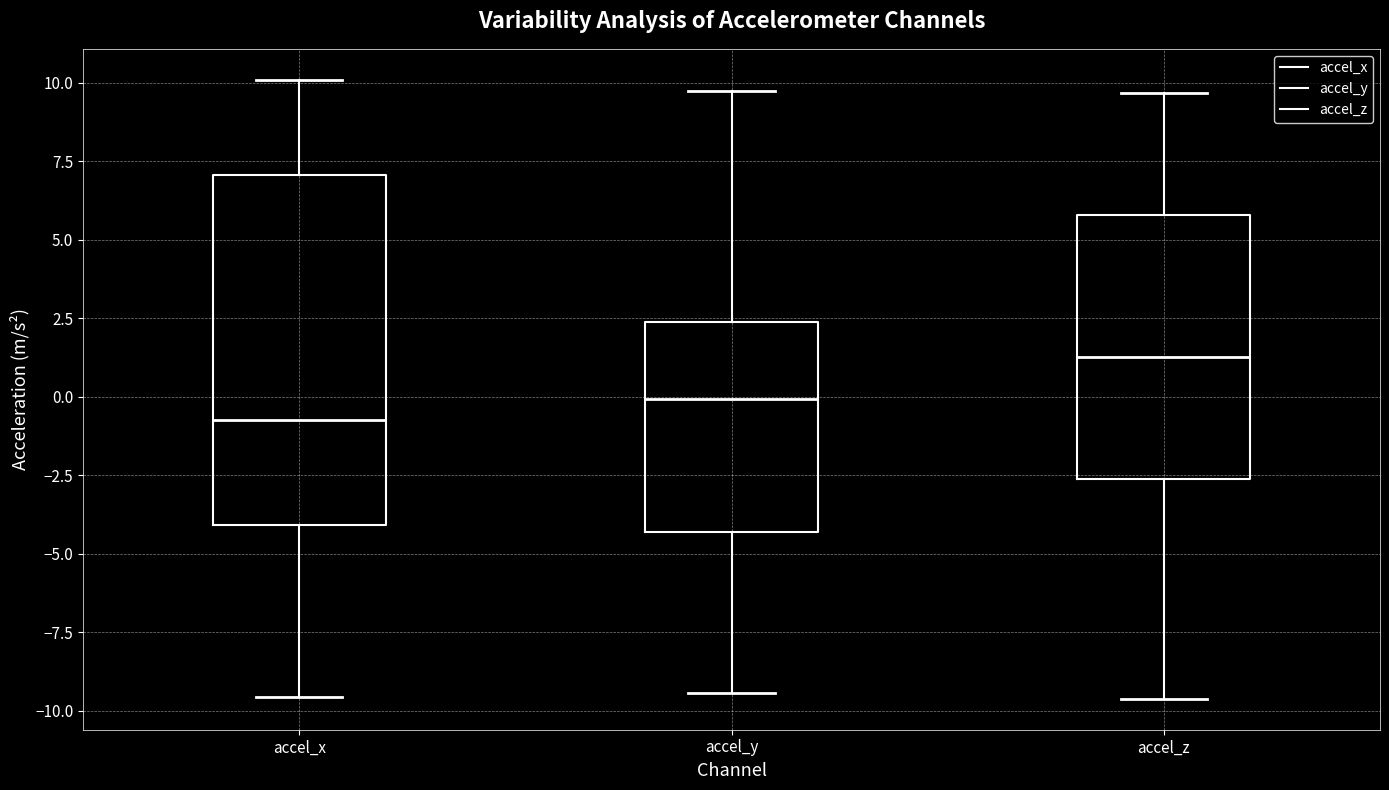

Comparing the boxes themselves (not the whiskers), which one is the tallest?

accel_x